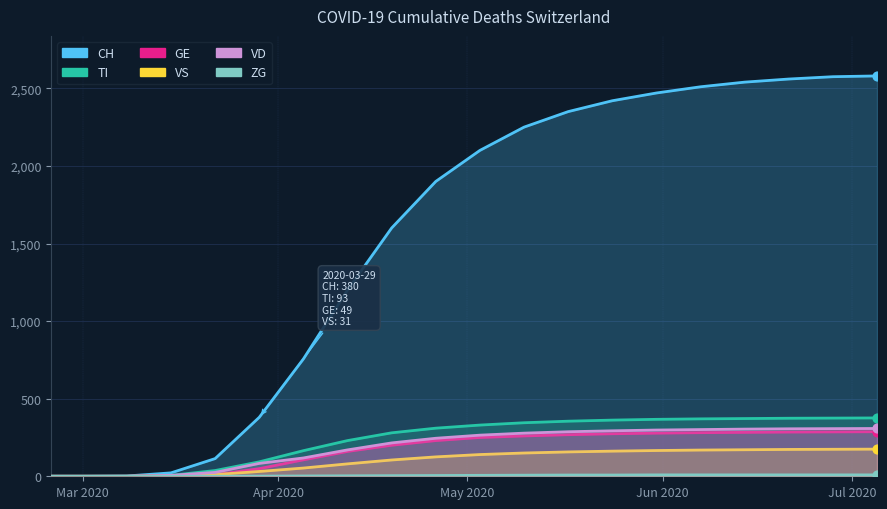

Is the value of VD at 18 greater than the value of TI at 13?

No